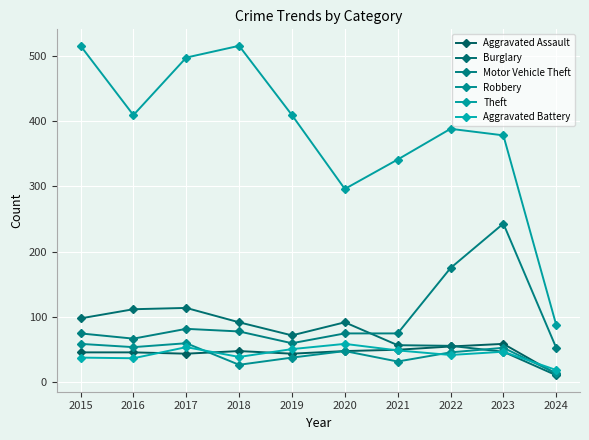

What is the spread (max minus min) of values at 2022?

346